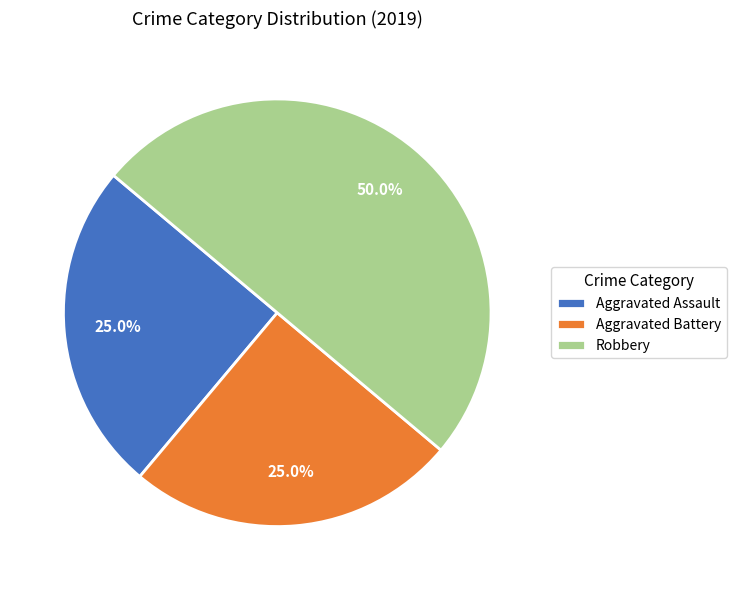

What percentage is the Aggravated Assault slice, to the nearest percent?

25%